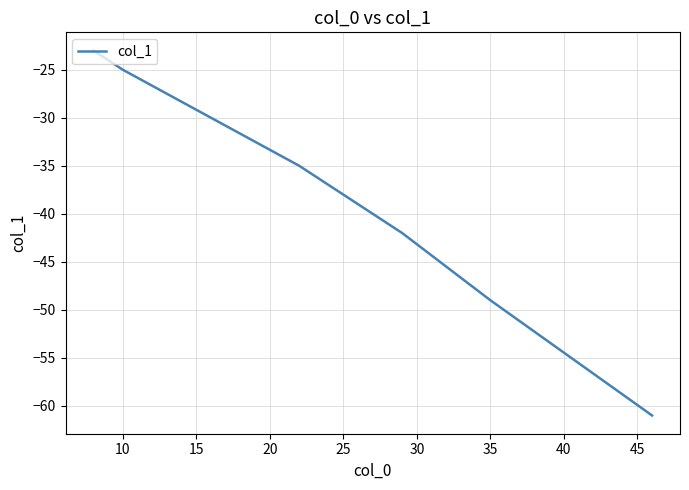

What is the greatest value displayed?

-23